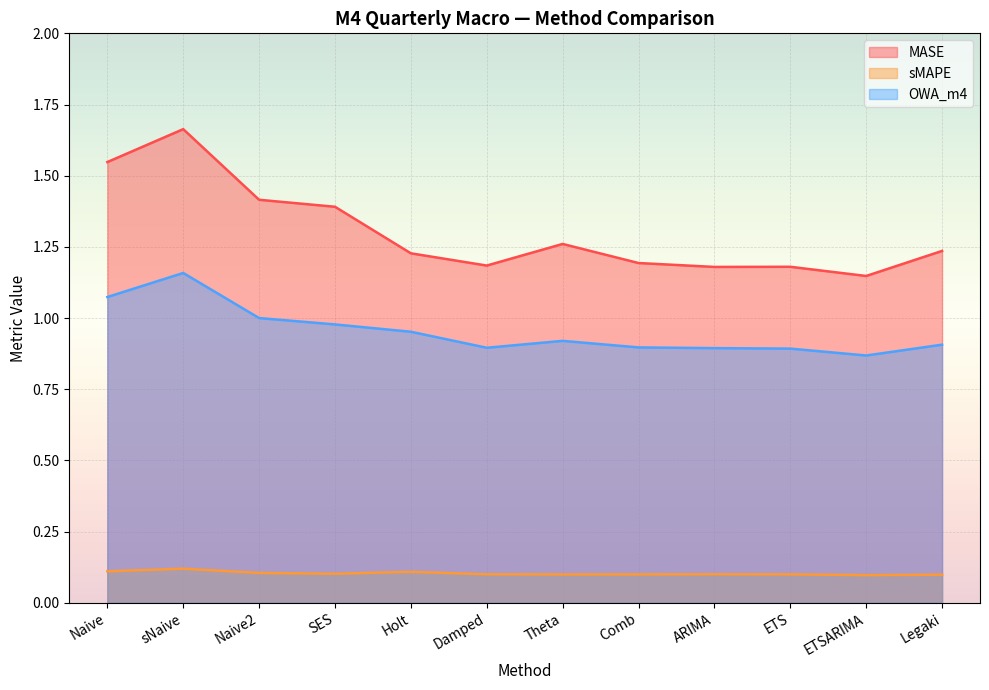

What is the difference between the maximum and minimum values in the OWA_m4 series?

0.3